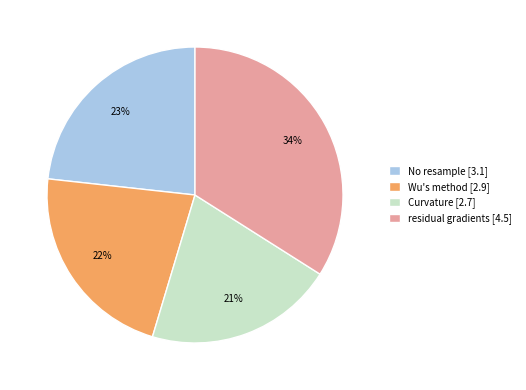

Which has a higher value, Curvature [2.7] or residual gradients [4.5]?

residual gradients [4.5]